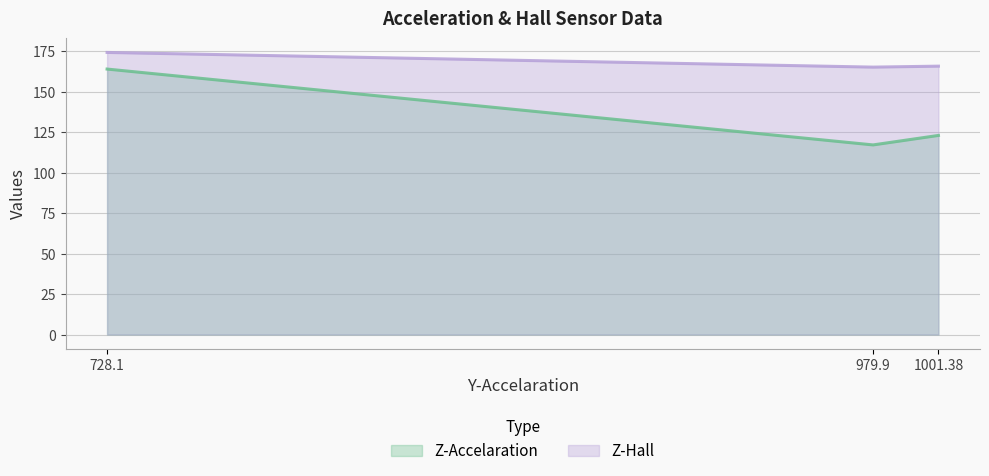

Rank the categories by Z-Accelaration value from highest to lowest.

728.1, 1001.38, 979.9